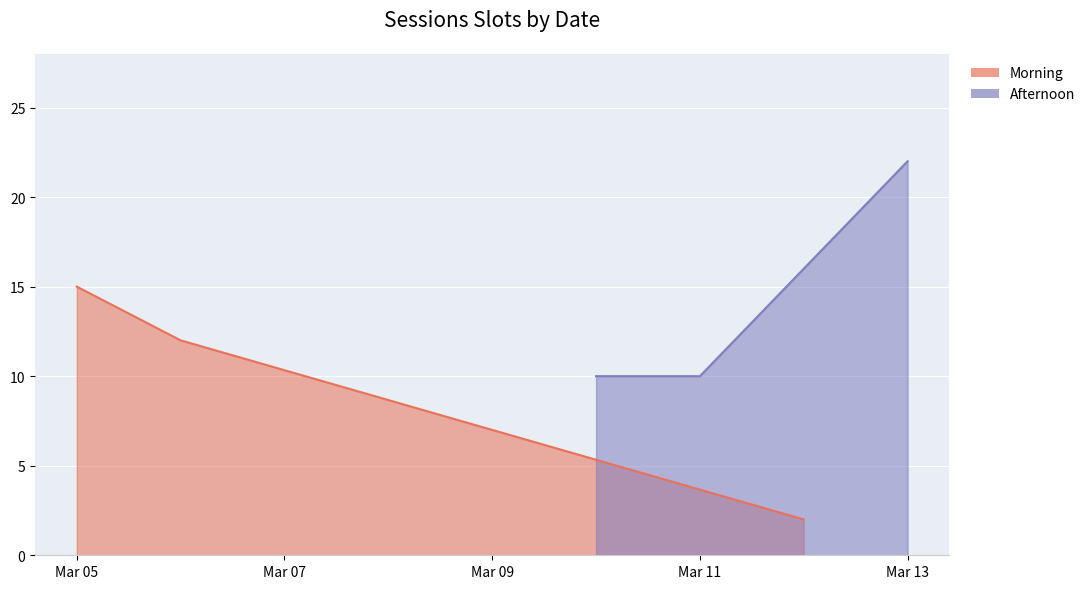

How many data points does each series have?

3